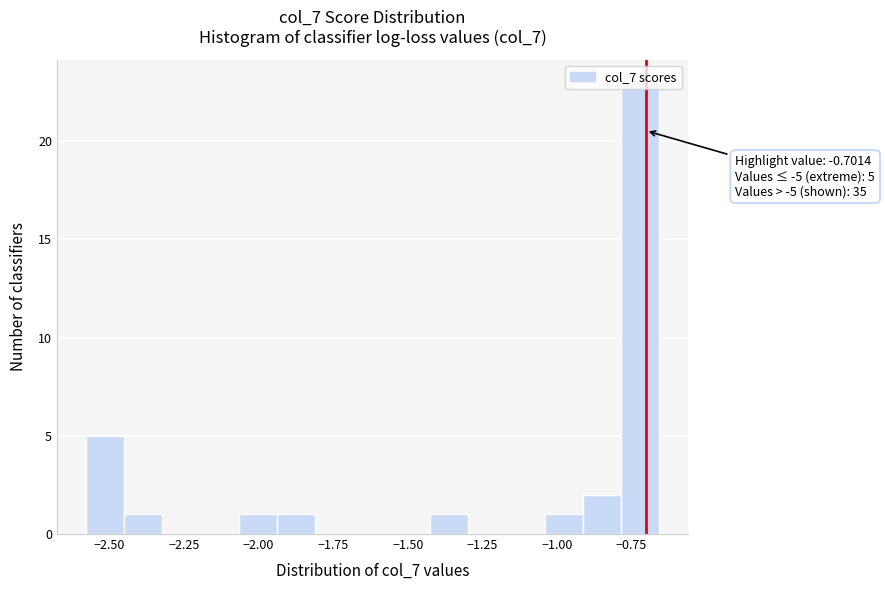

Read against the x-axis, roughly where is the centre of the tallest bar?

-0.70